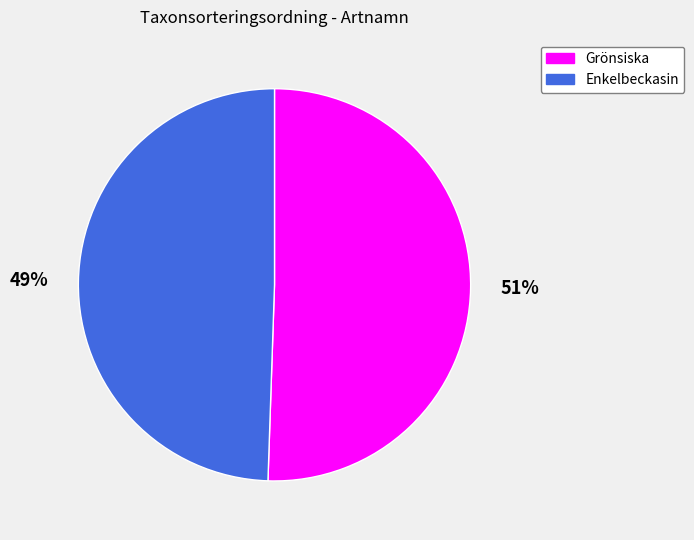

Between Grönsiska and Enkelbeckasin, which is larger?

Grönsiska